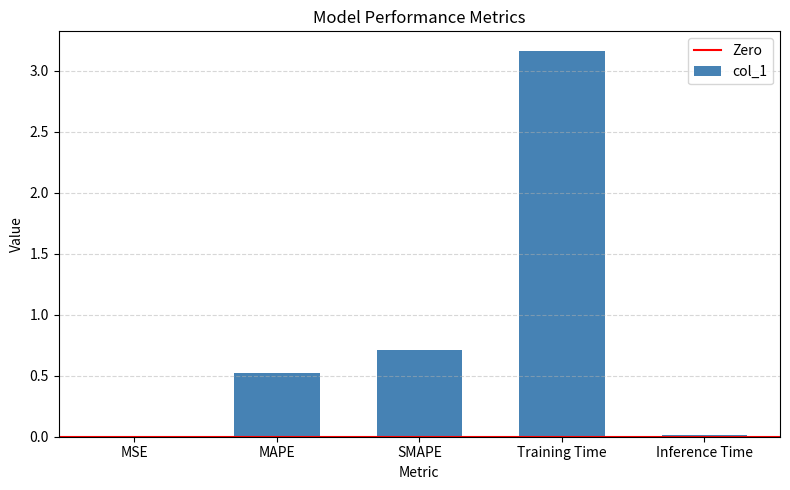

What is the sum of all values?

4.4